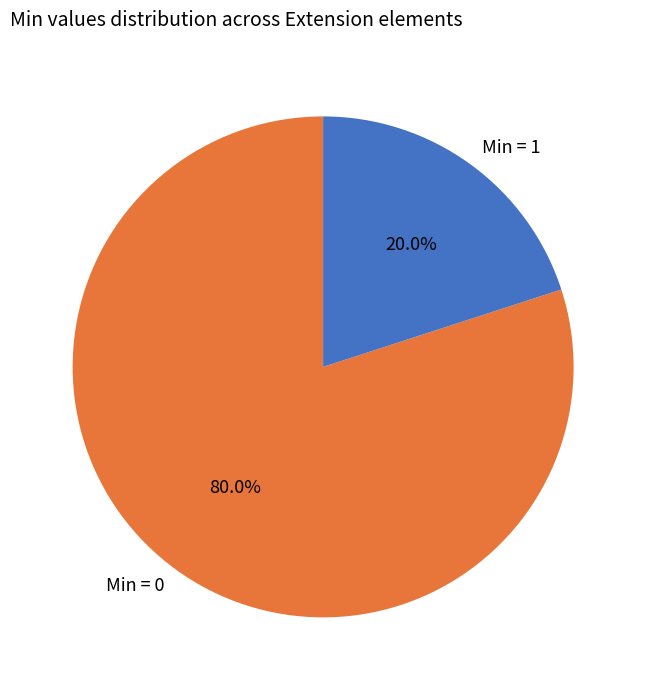

Rank the categories by value from highest to lowest.

Min = 0, Min = 1